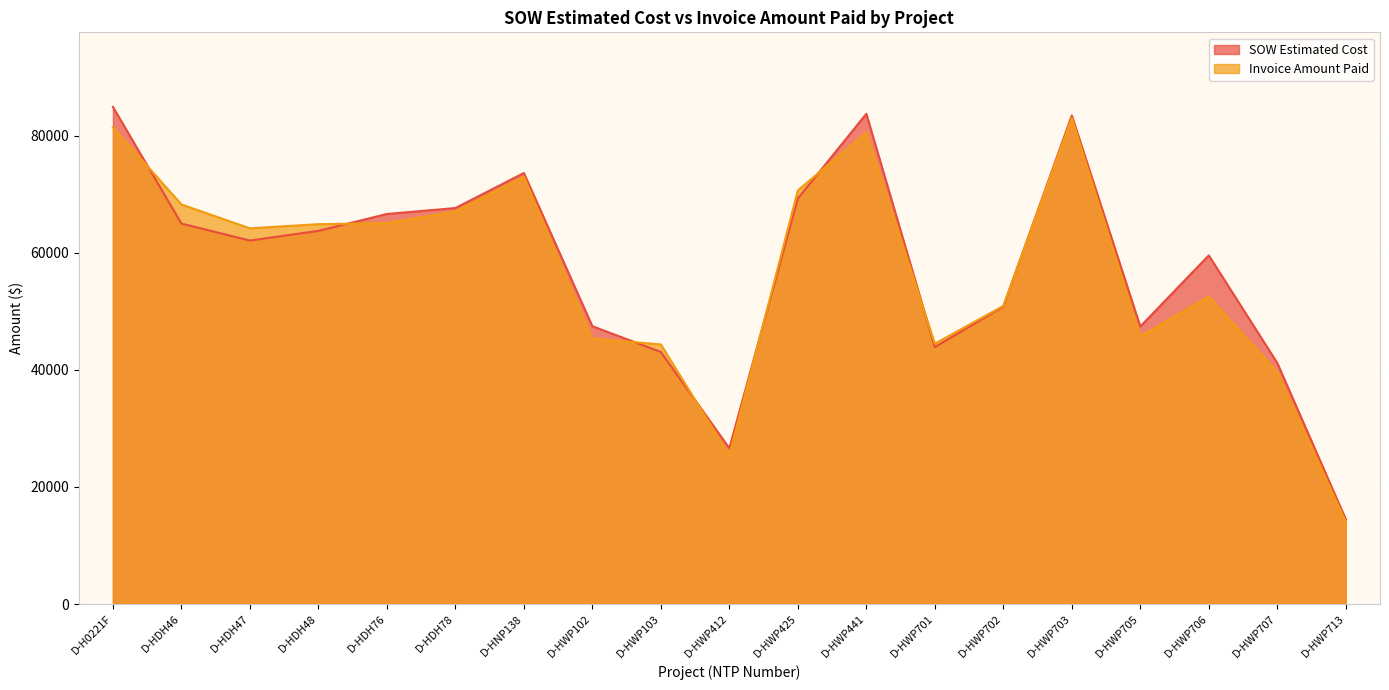

What is the value of the Invoice Amount Paid point at the 6th from the left?

67080.0